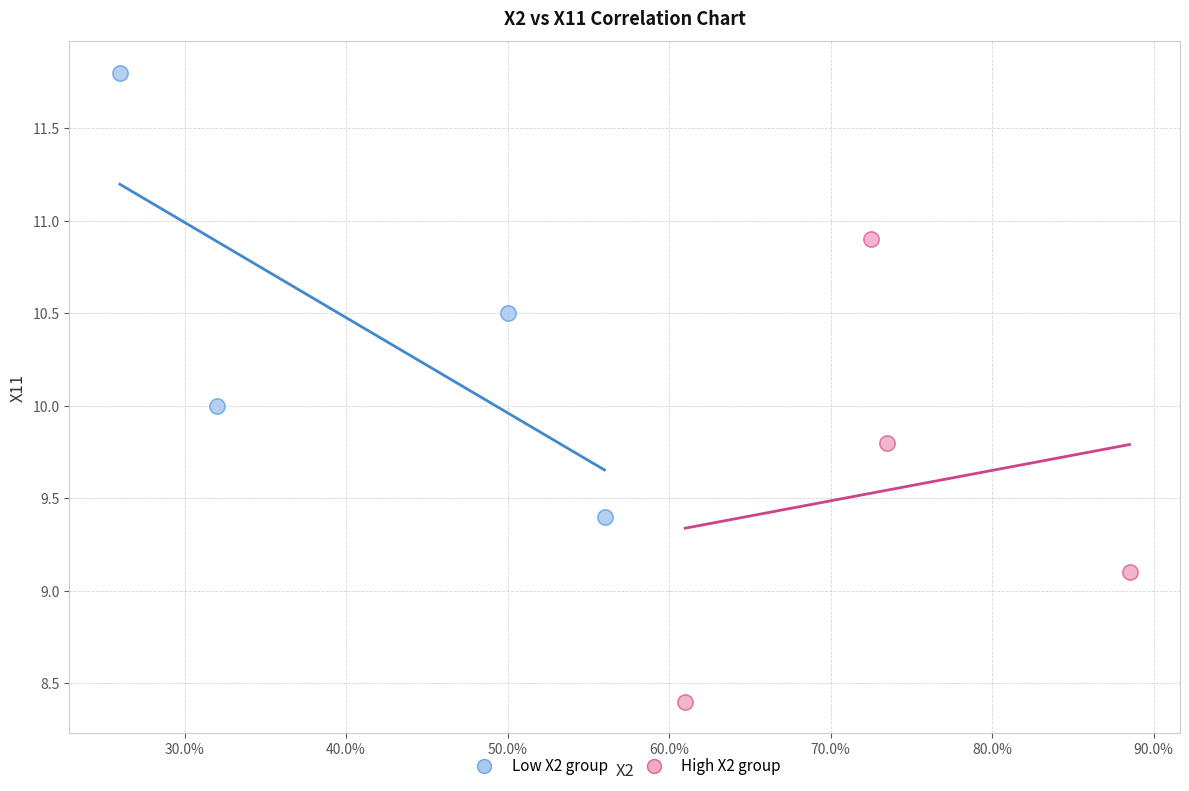

Which series has the largest Y range (max minus min)?

High X2 group